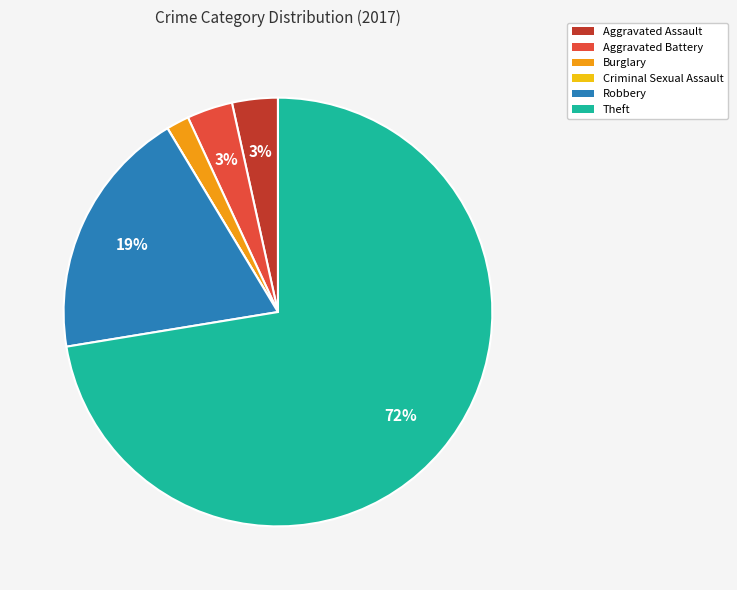

Do Aggravated Assault and Robbery together represent more than half of the pie?

No